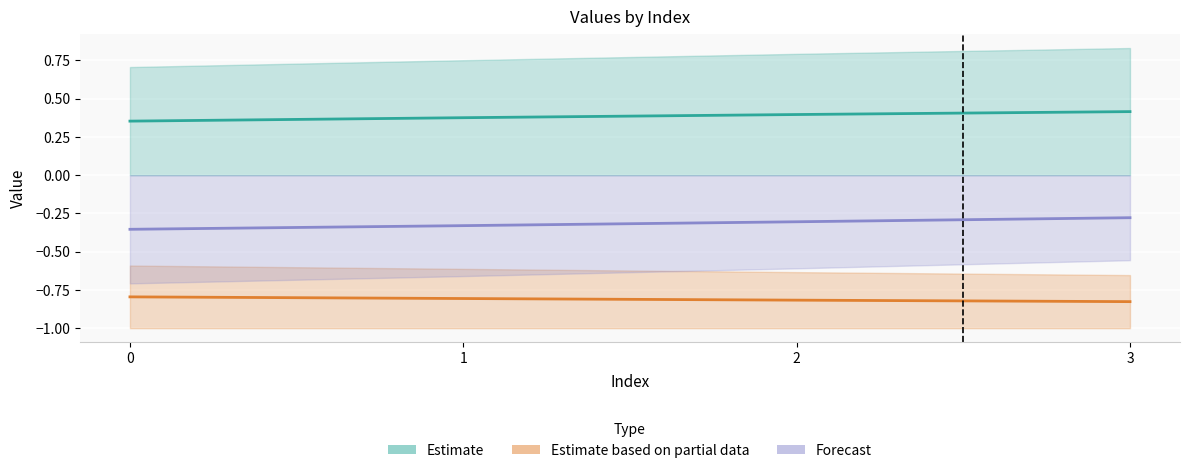

How many lines are shown in the chart?

3